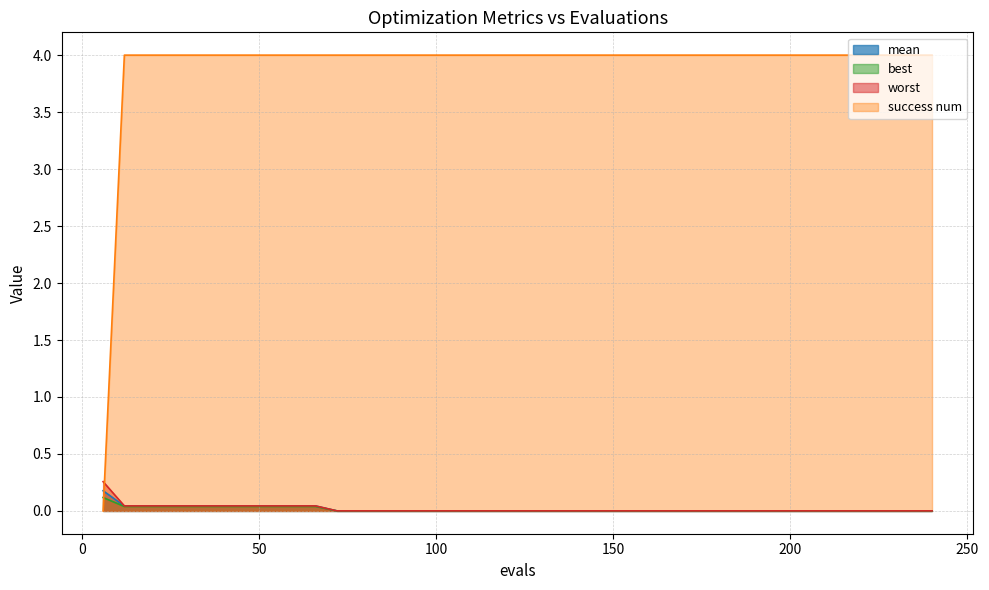

Which series ends up on top after the final intersection of best and success num?

success num